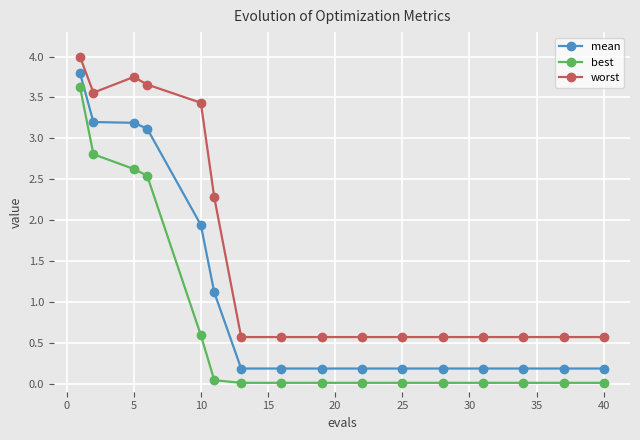

What is the greatest value displayed?

4.0